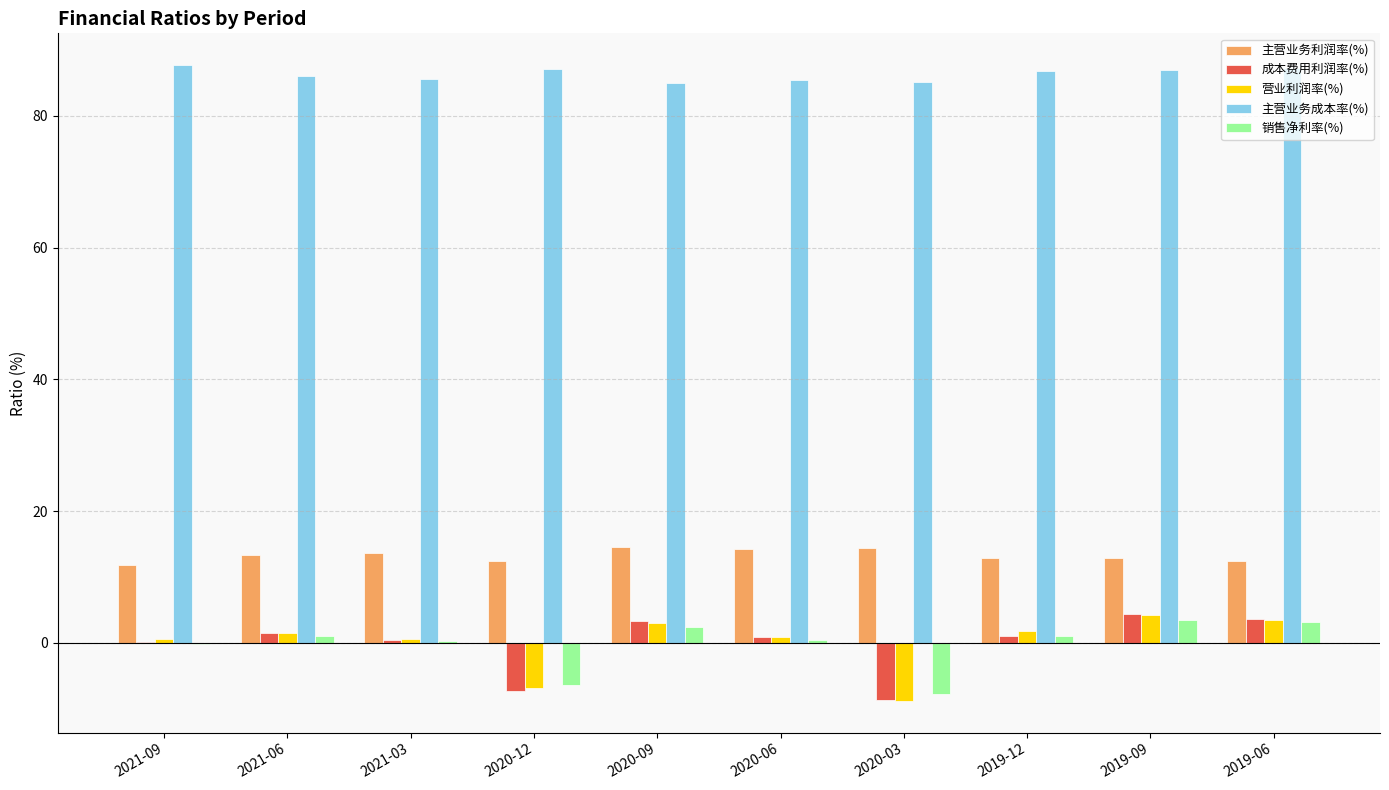

What is the greatest value displayed?

87.7